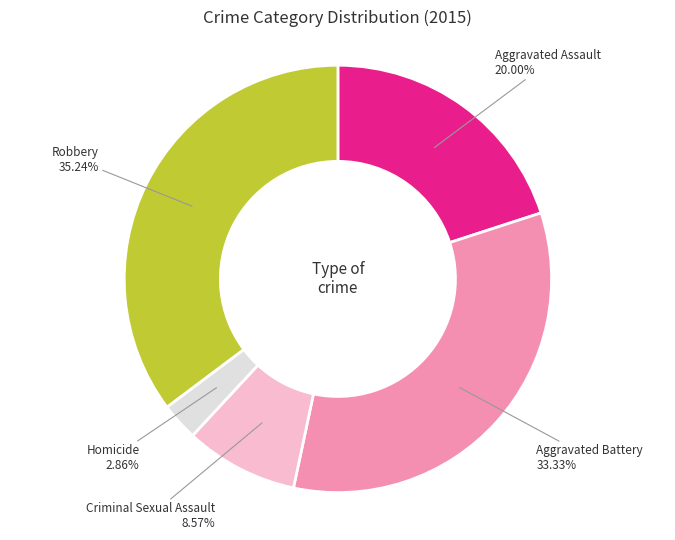

To the nearest percent, what portion does Aggravated Battery represent?

33%